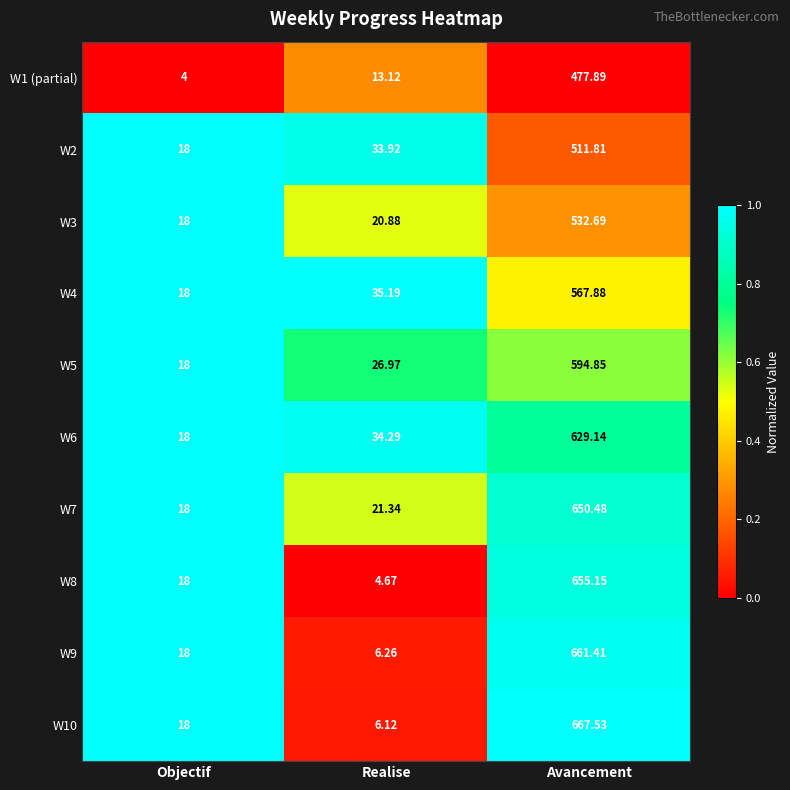

At which category is the sum across all series the highest?

Avancement